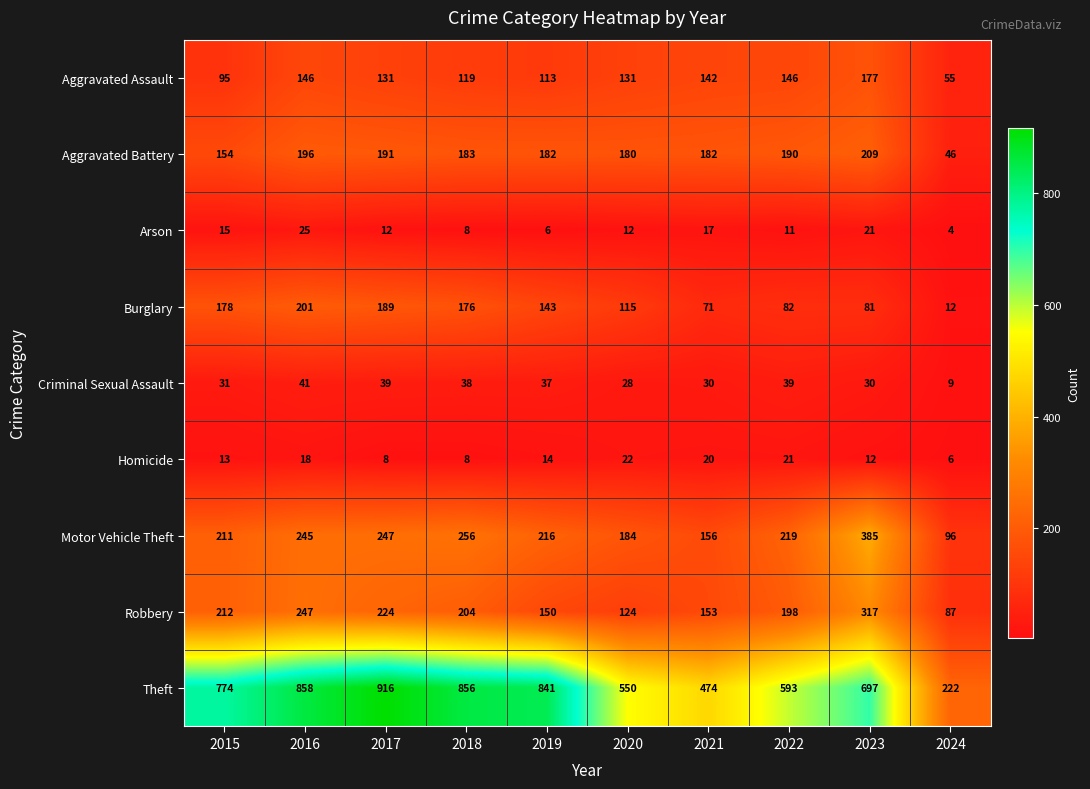

What is the difference between the second highest and minimum values in the Robbery series?

160